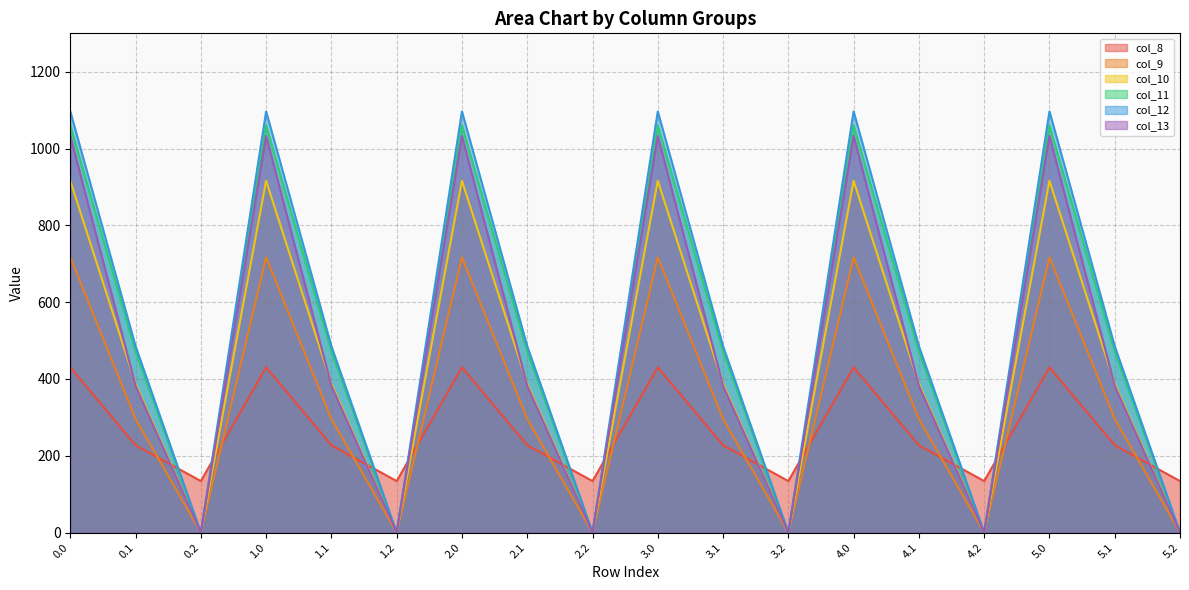

True or false: col_13 has more than 2 interior local peaks.

True